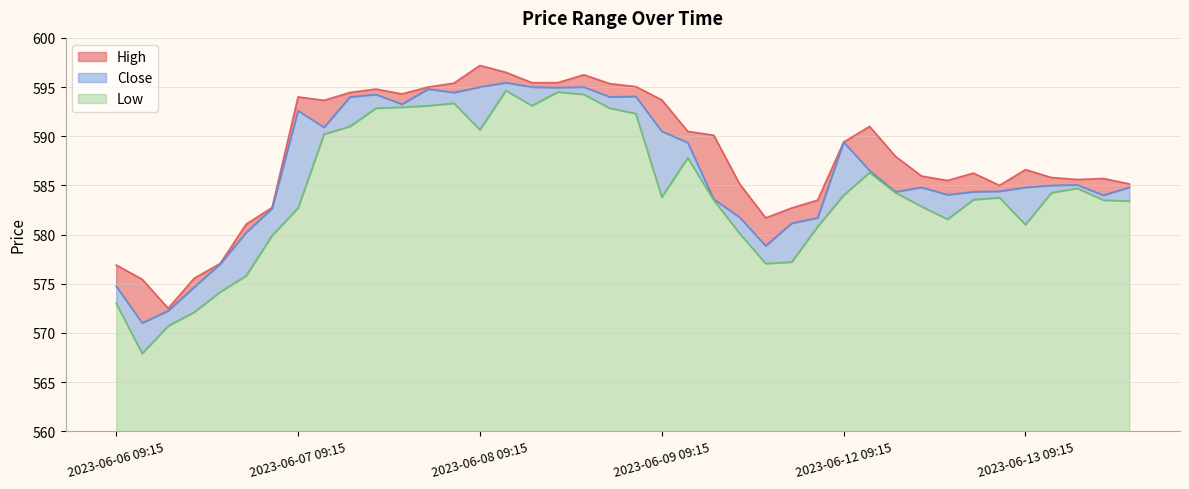

In Close, how many points are lower than both neighbors (excluding endpoints)?

10